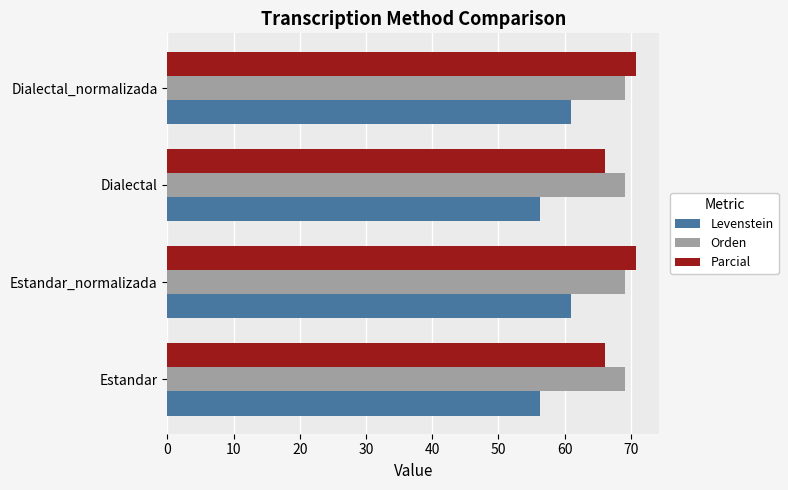

At Dialectal, list the series in order from smallest to largest.

Levenstein, Parcial, Orden